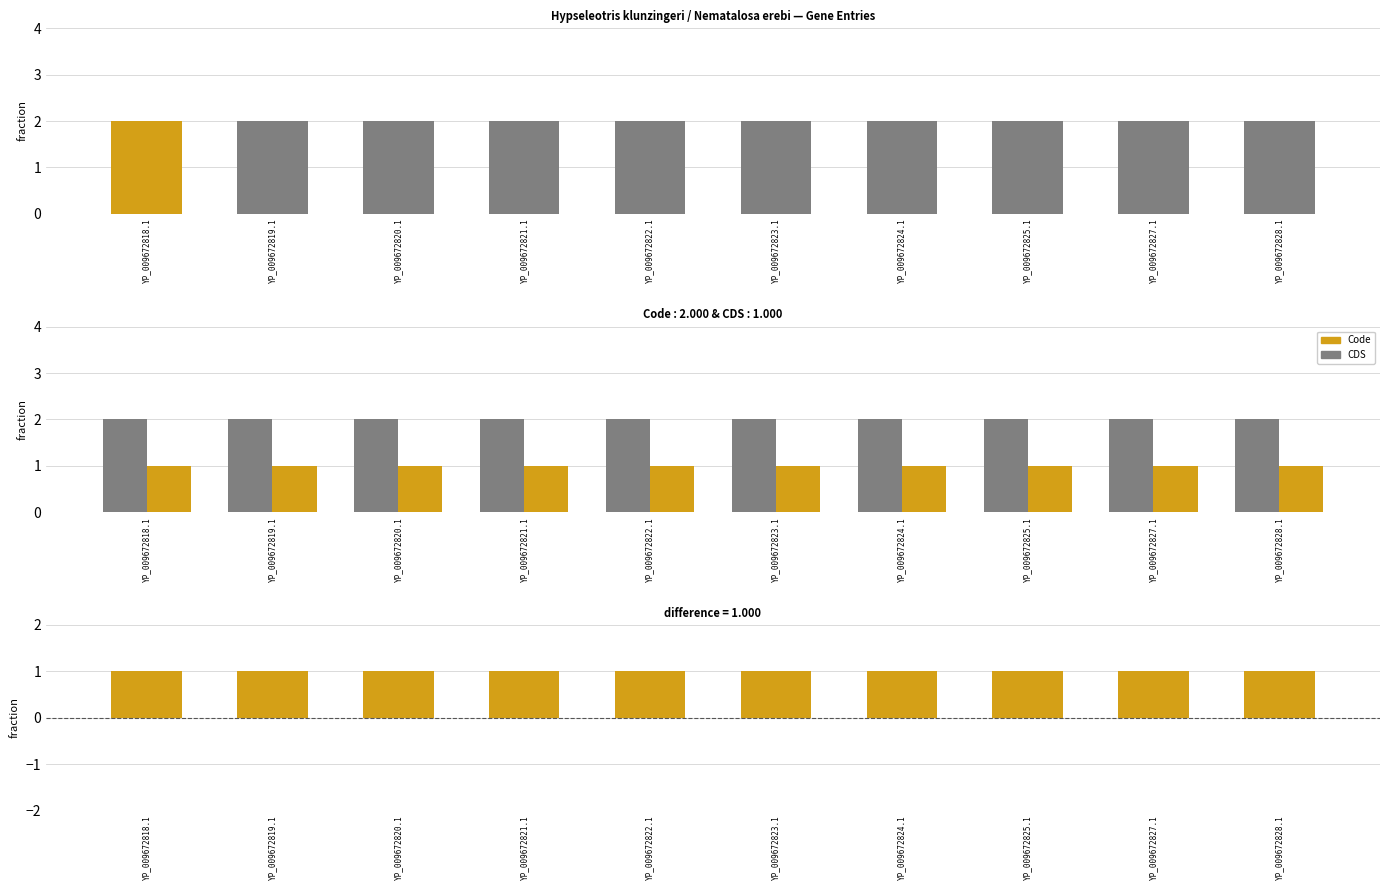

Between YP_009672819.1 and YP_009672828.1, which series saw the biggest shift?

Code